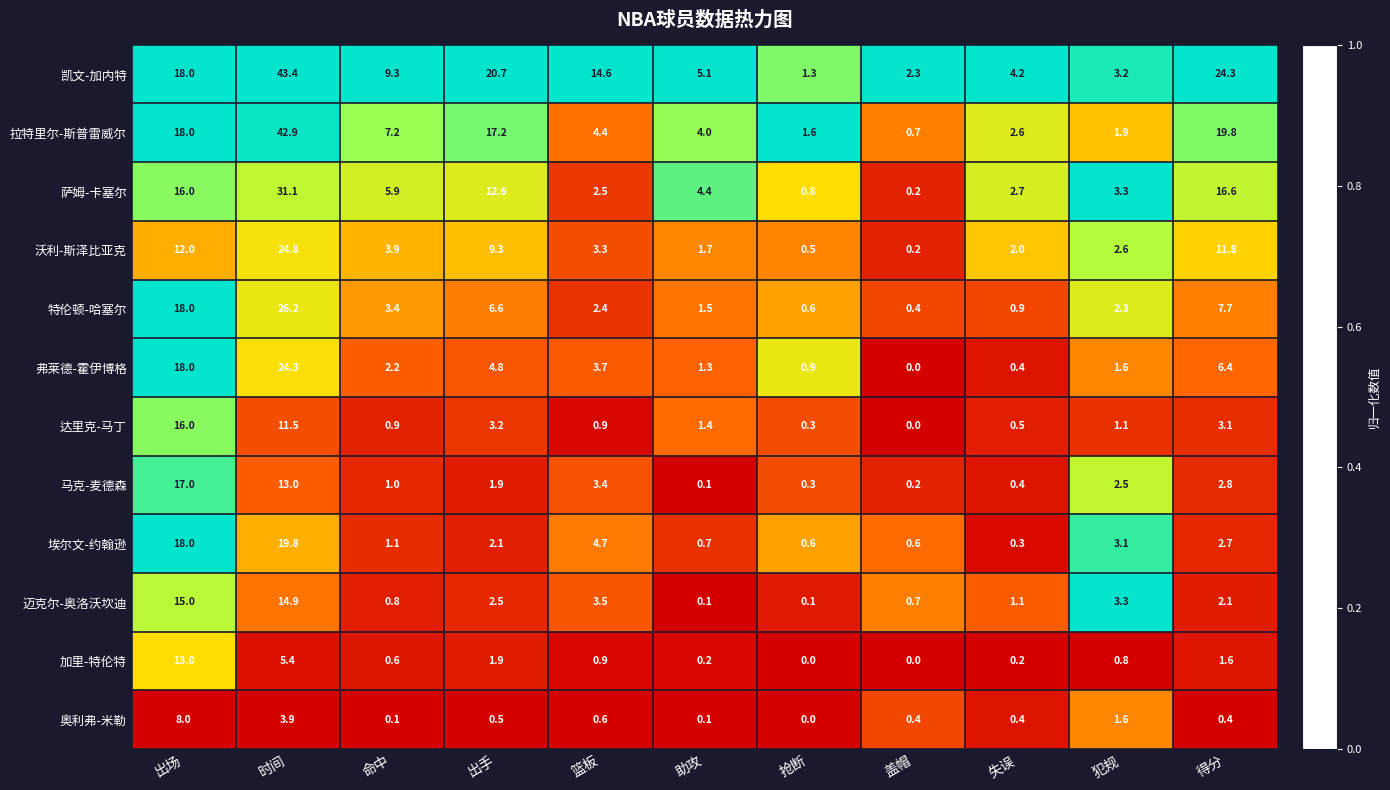

List the labels in order of 拉特里尔-斯普雷威尔 value, smallest first.

盖帽, 抢断, 犯规, 失误, 助攻, 篮板, 命中, 出手, 出场, 得分, 时间